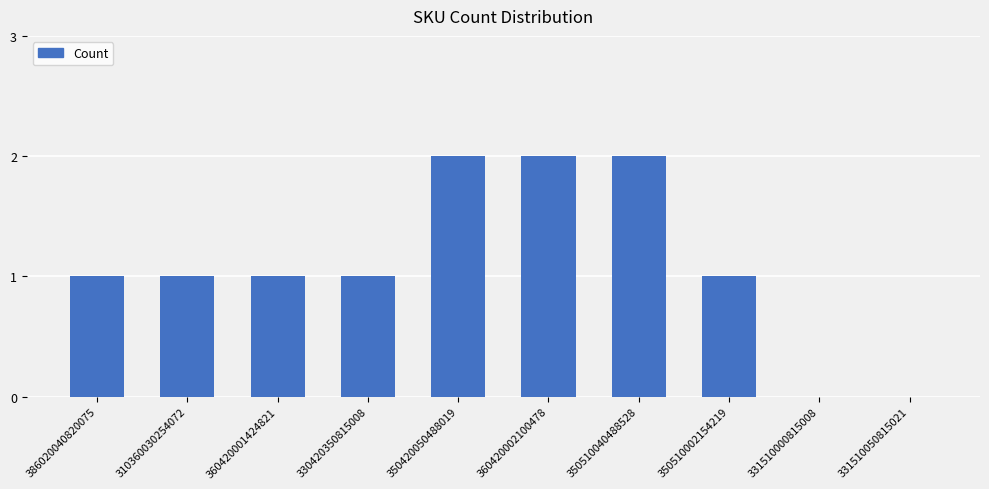

Reading left to right, transcribe all the data shown in this chart.

386020040820075=1	310360030254072=1	360420001424821=1	330420350815008=1	350420050488019=2	360420002100478=2	350510040488528=2	350510002154219=1	331510000815008=0	331510050815021=0